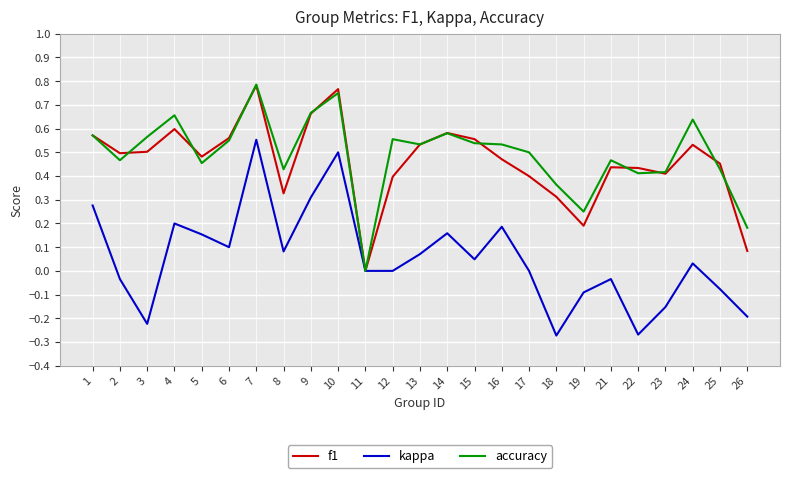

Where is the first local maximum for f1?

4